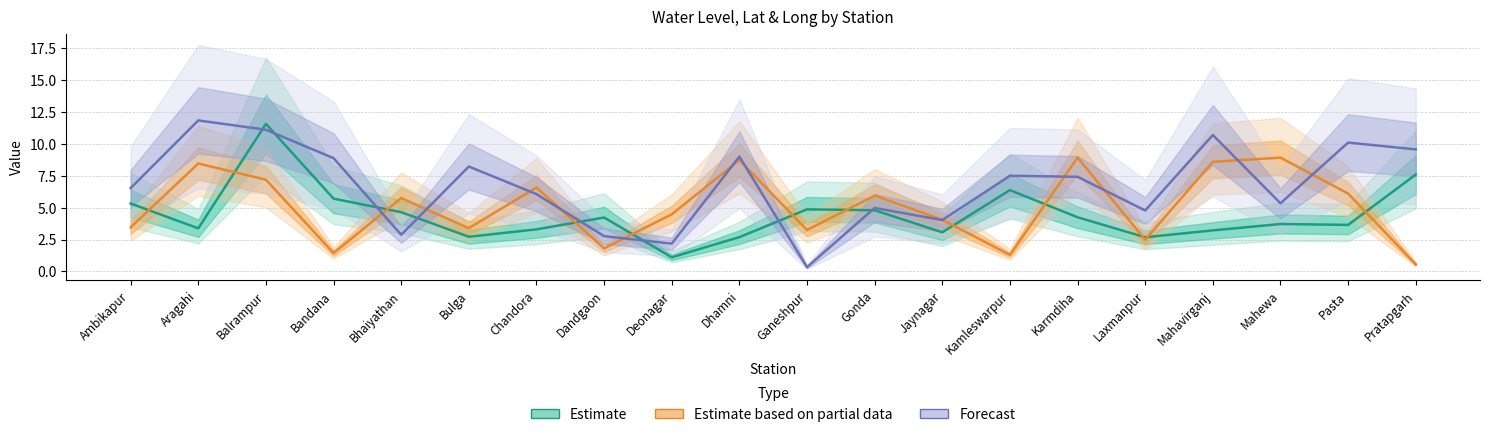

Reading left to right, list all the values displayed in this chart.

Estimate: Ambikapur=5.3	Aragahi=3.4	Balrampur=11.6	Bandana=5.7	Bhaiyathan=4.7	Bulga=2.7	Chandora=3.3	Dandgaon=4.2	Deonagar=1.1	Dhamni=2.7	Ganeshpur=4.9	Gonda=4.8	Jaynagar=3.1	Kamleswarpur=6.4	Karmdiha=4.2	Laxmanpur=2.7	Mahavirganj=3.2	Mahewa=3.7	Pasta=3.6	Pratapgarh=7.6
Estimate based on partial data: Ambikapur=3.5	Aragahi=8.5	Balrampur=7.2	Bandana=1.4	Bhaiyathan=5.8	Bulga=3.4	Chandora=6.6	Dandgaon=1.8	Deonagar=4.5	Dhamni=8.7	Ganeshpur=3.2	Gonda=5.9	Jaynagar=4.1	Kamleswarpur=1.3	Karmdiha=8.9	Laxmanpur=2.5	Mahavirganj=8.6	Mahewa=8.9	Pasta=6.1	Pratapgarh=0.6
Forecast: Ambikapur=6.5	Aragahi=11.9	Balrampur=11.1	Bandana=8.9	Bhaiyathan=2.9	Bulga=8.2	Chandora=6.1	Dandgaon=2.8	Deonagar=2.2	Dhamni=9.0	Ganeshpur=0.3	Gonda=5.0	Jaynagar=4.0	Kamleswarpur=7.5	Karmdiha=7.4	Laxmanpur=4.8	Mahavirganj=10.7	Mahewa=5.3	Pasta=10.1	Pratapgarh=9.6